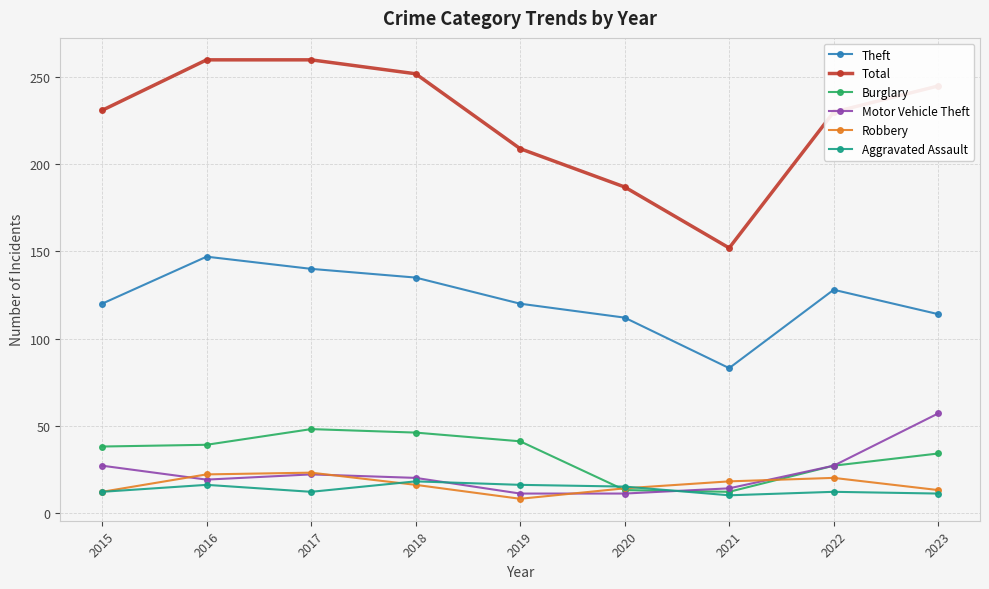

How many lines are shown in the chart?

6